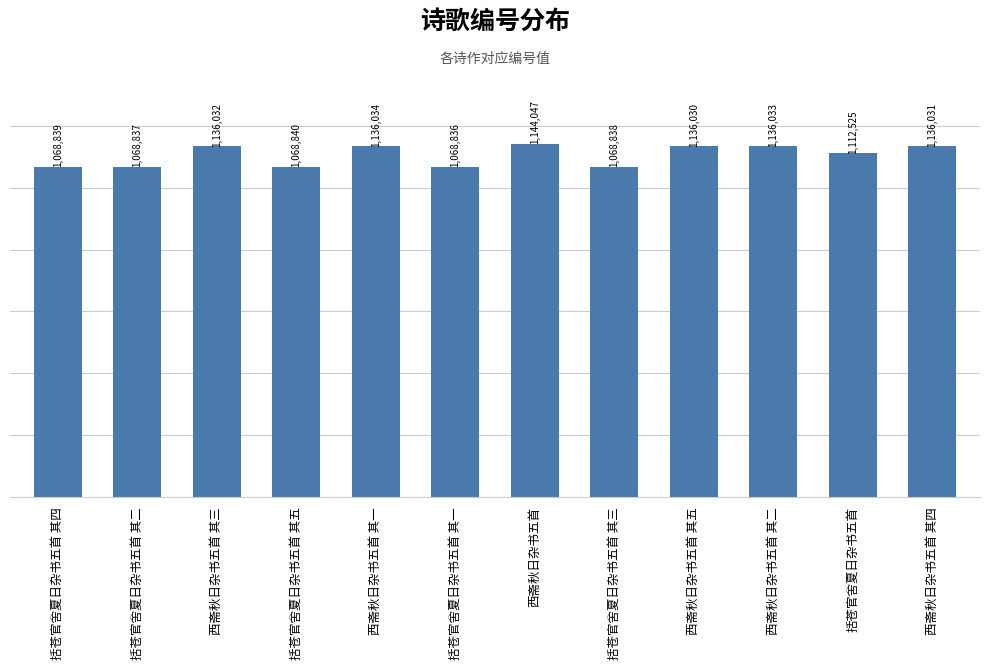

At which category does the chart reach its minimum across all series?

括苍官舍夏日杂书五首 其一